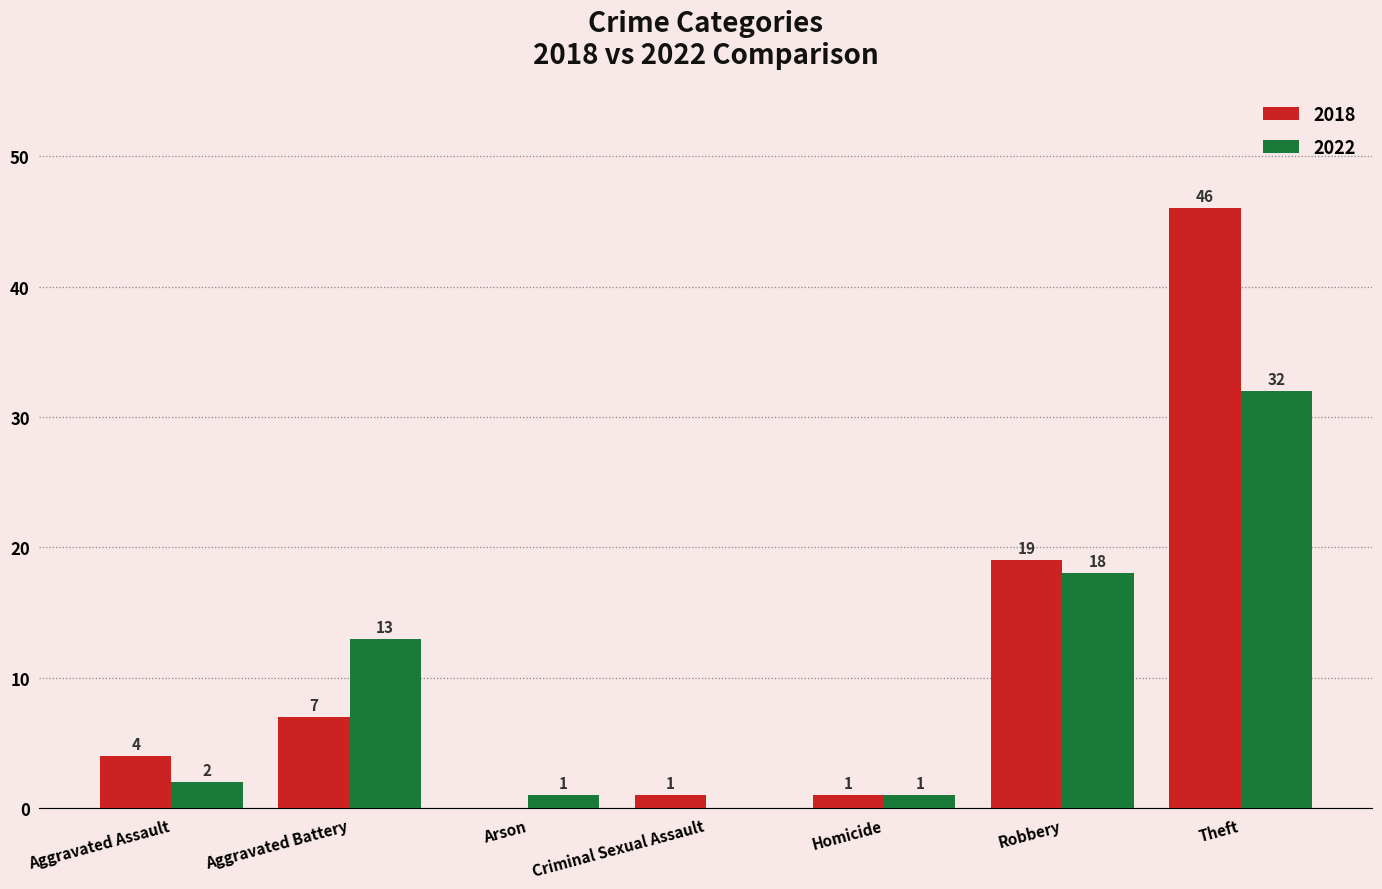

Which series has the largest total across all categories?

2018